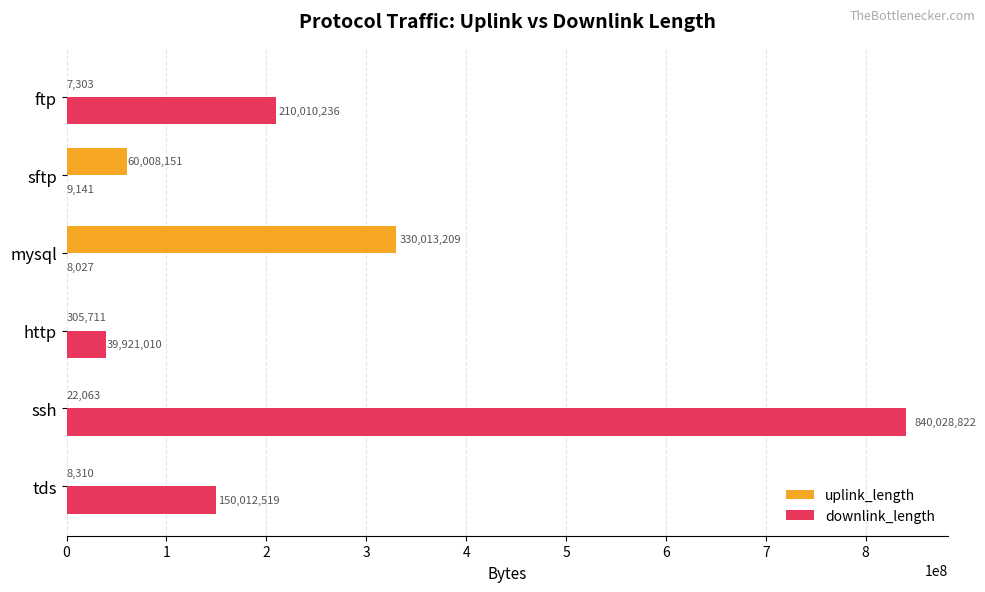

Where is uplink_length nearest to the value 165010256?

sftp